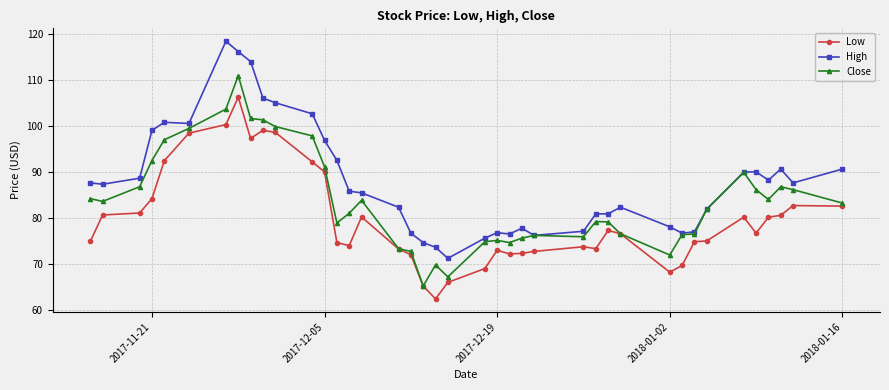

Which series has the widest spread of values?

High